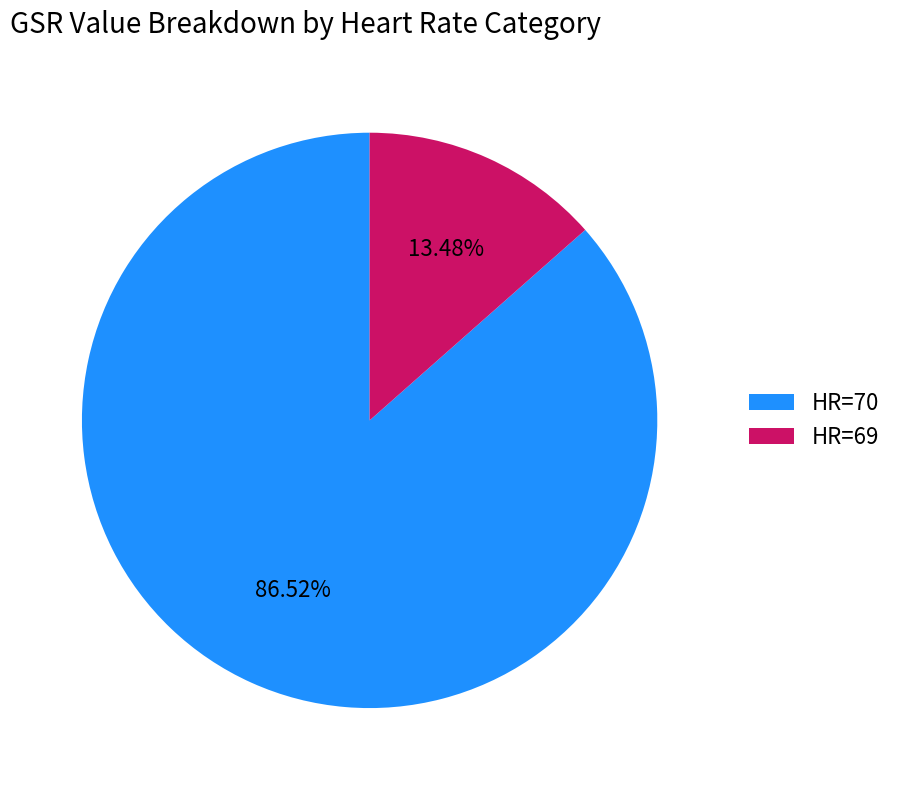

To the nearest percent, what percentage of the pie is HR=69?

13%